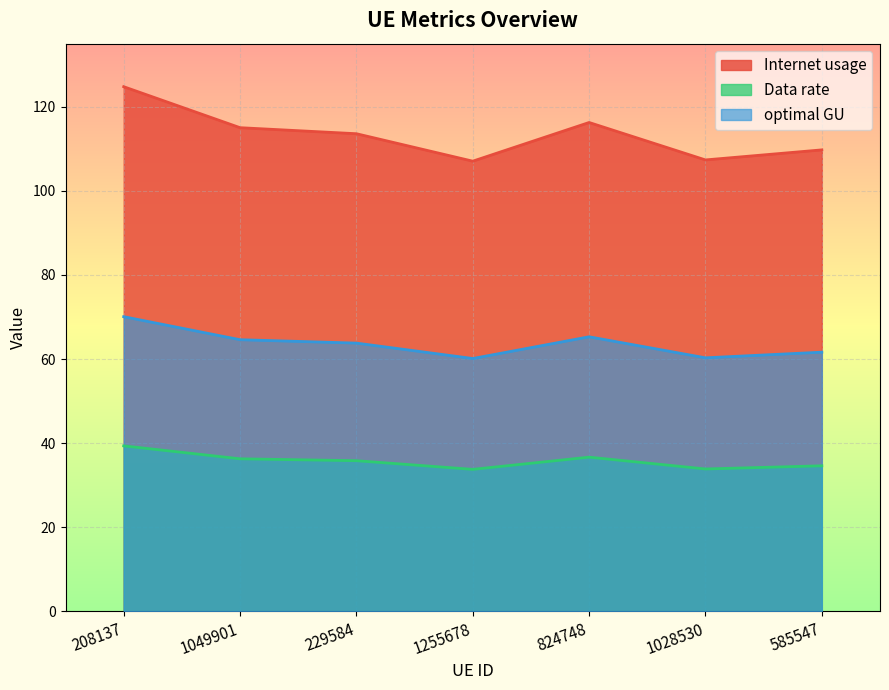

Is the value of Data rate at 585547 greater than the value of optimal GU at 229584?

No